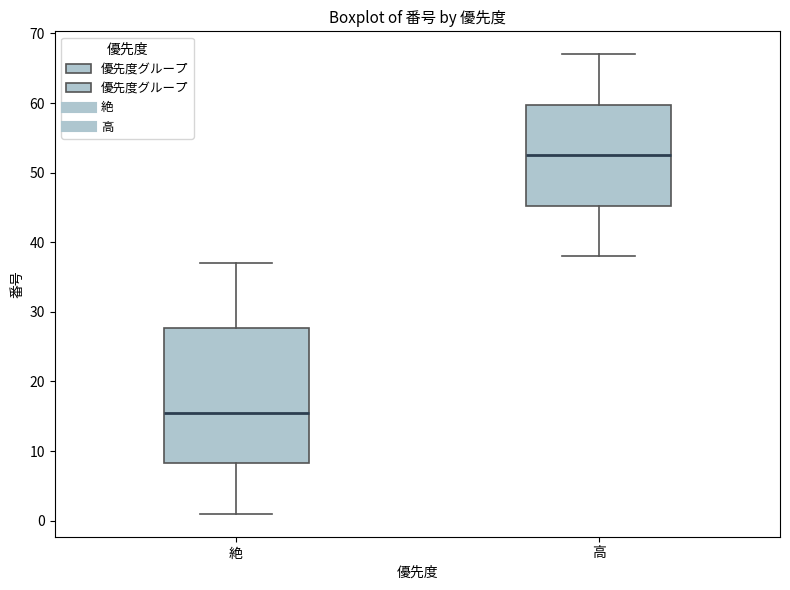

Reading left to right, read every box against the y-axis: the position of its median line, the range the box covers, and the ends of its whiskers. The values are not printed on the chart, so give them approximately, as read against the axis.

絶: median 16, box 8 to 28, whiskers 1 to 37
高: median 53, box 45 to 60, whiskers 38 to 67